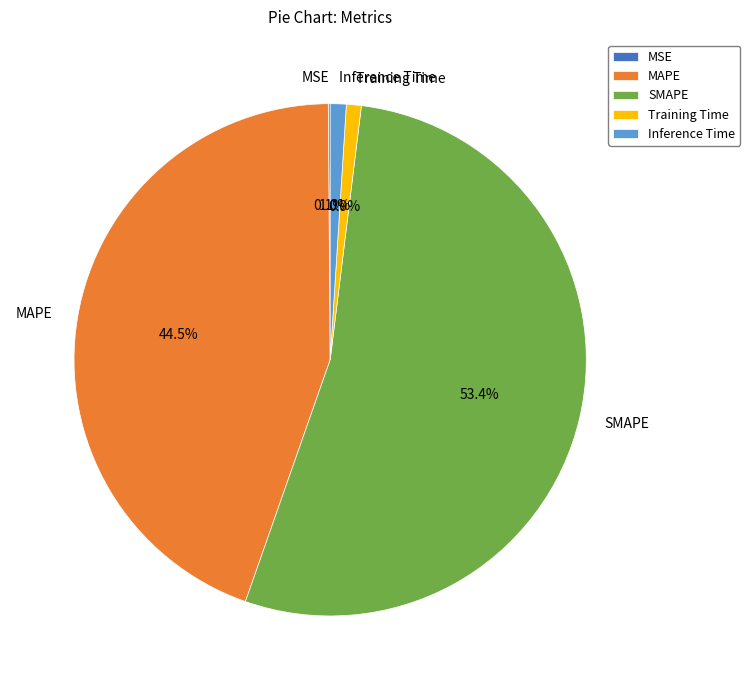

Does SMAPE represent more than half of the total?

Yes